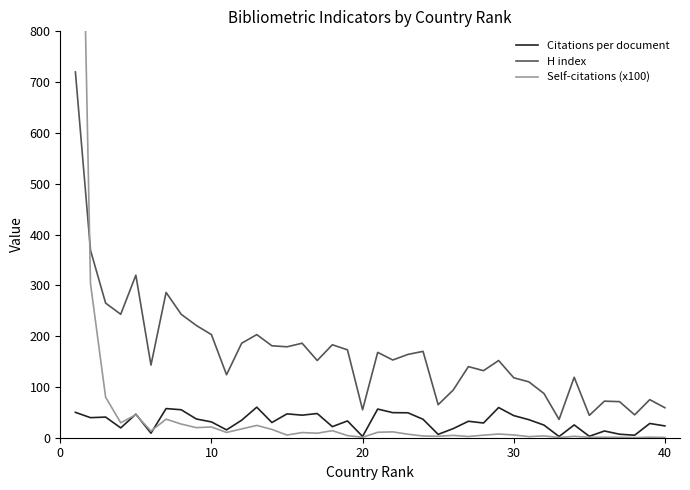

How many lines are shown in the chart?

3